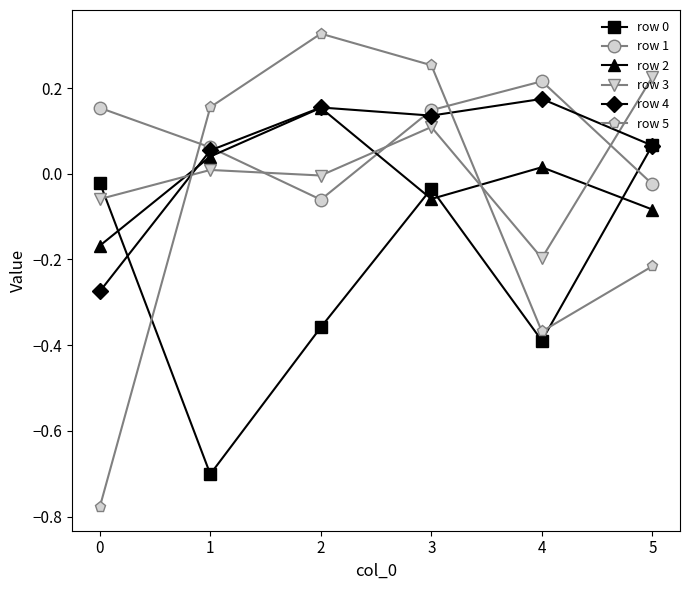

Is the value of row 4 at 3 greater than the value of row 5 at 3?

No